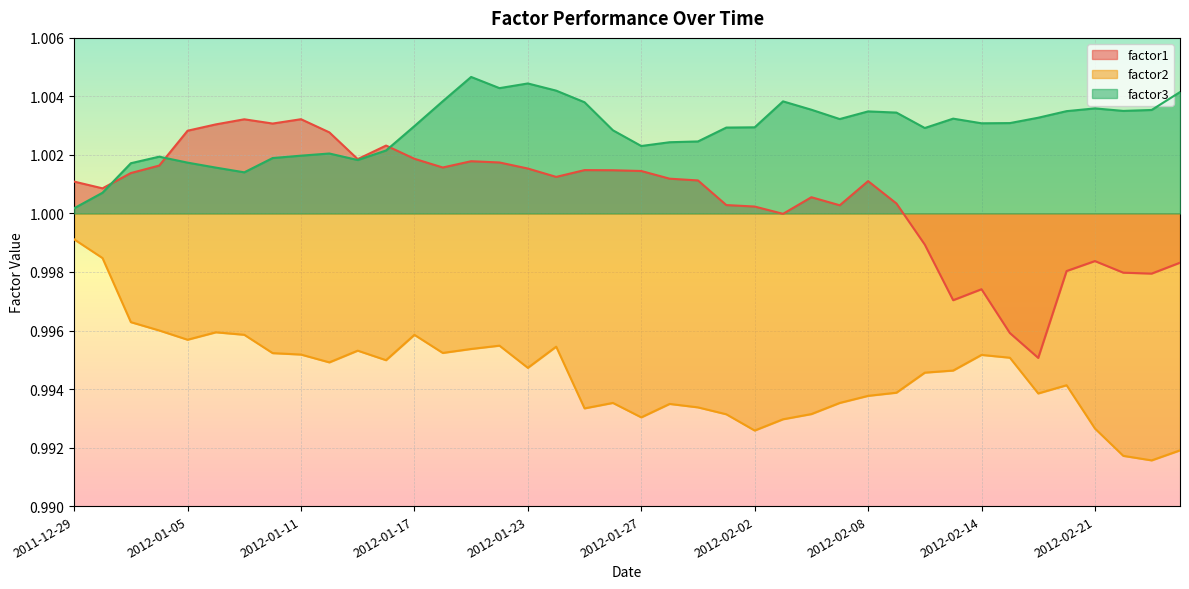

Reading left to right, what are all the values shown in this chart?

factor1: 1.0	1.0	1.0	1.0	1.0	1.0	1.0	1.0	1.0	1.0	1.0	1.0	1.0	1.0	1.0	1.0	1.0	1.0	1.0	1.0	1.0	1.0	1.0	1.0	1.0	1.0	1.0	1.0	1.0	1.0	1.0	1.0	1.0	1.0	1.0	1.0	1.0	1.0	1.0	1.0
factor2: 1.0	1.0	1.0	1.0	1.0	1.0	1.0	1.0	1.0	1.0	1.0	1.0	1.0	1.0	1.0	1.0	1.0	1.0	1.0	1.0	1.0	1.0	1.0	1.0	1.0	1.0	1.0	1.0	1.0	1.0	1.0	1.0	1.0	1.0	1.0	1.0	1.0	1.0	1.0	1.0
factor3: 1.0	1.0	1.0	1.0	1.0	1.0	1.0	1.0	1.0	1.0	1.0	1.0	1.0	1.0	1.0	1.0	1.0	1.0	1.0	1.0	1.0	1.0	1.0	1.0	1.0	1.0	1.0	1.0	1.0	1.0	1.0	1.0	1.0	1.0	1.0	1.0	1.0	1.0	1.0	1.0